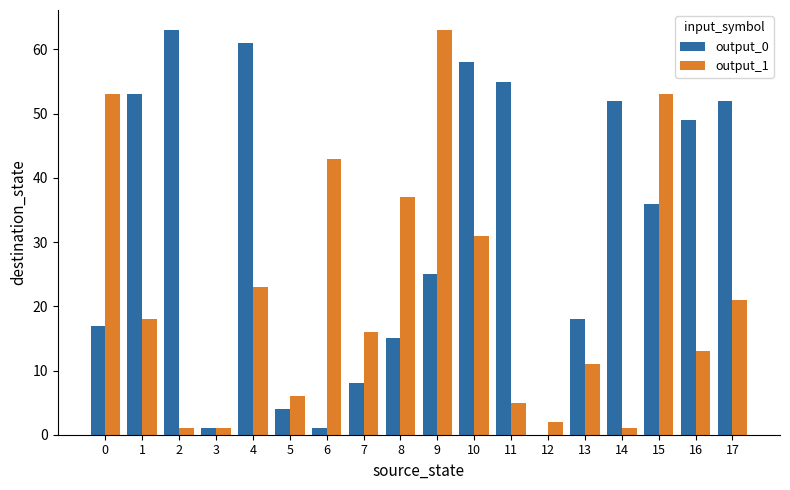

What is the greatest value displayed?

63